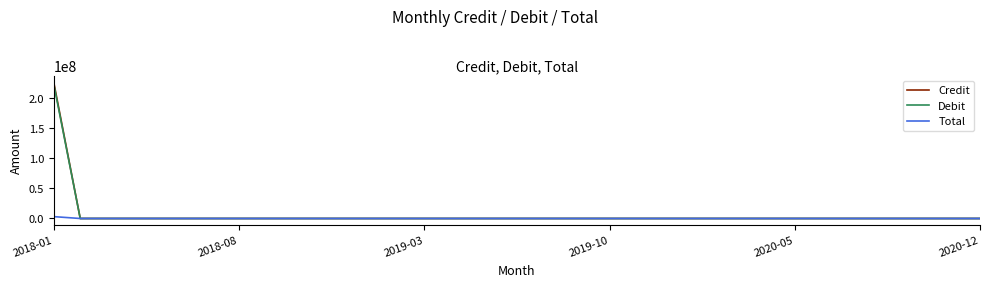

Which series has the largest range (max minus min)?

Credit